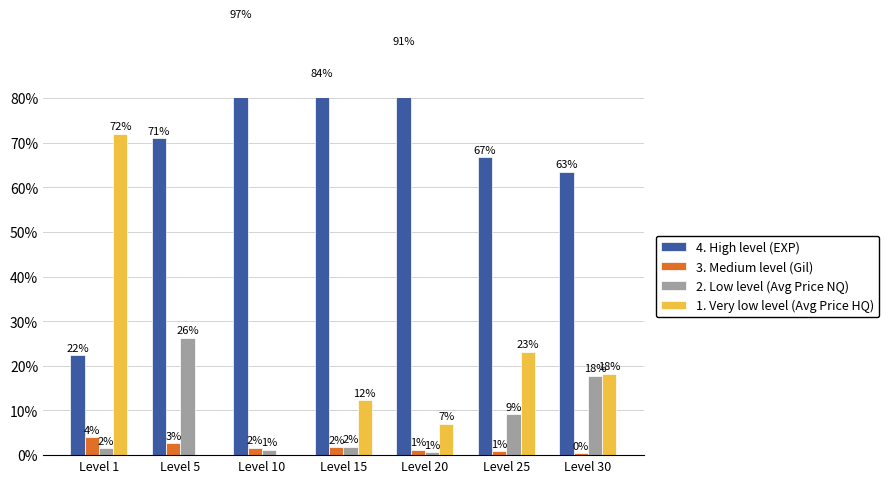

Is the value of 2. Low level (Avg Price NQ) at Level 20 greater than the value of 4. High level (EXP) at Level 10?

No